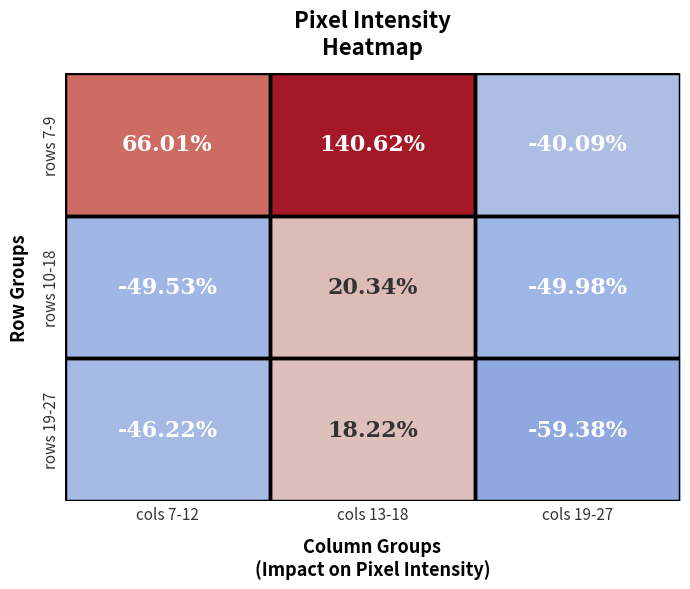

Is the value of rows 10-18 at cols 13-18 greater than the value of rows 19-27 at cols 7-12?

Yes